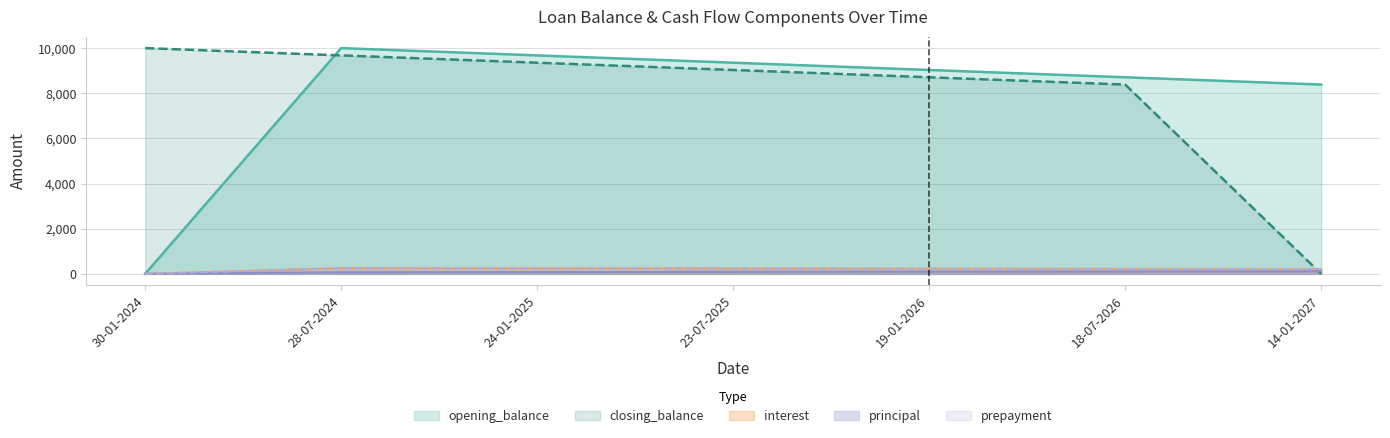

Count the number of data series in this chart.

5